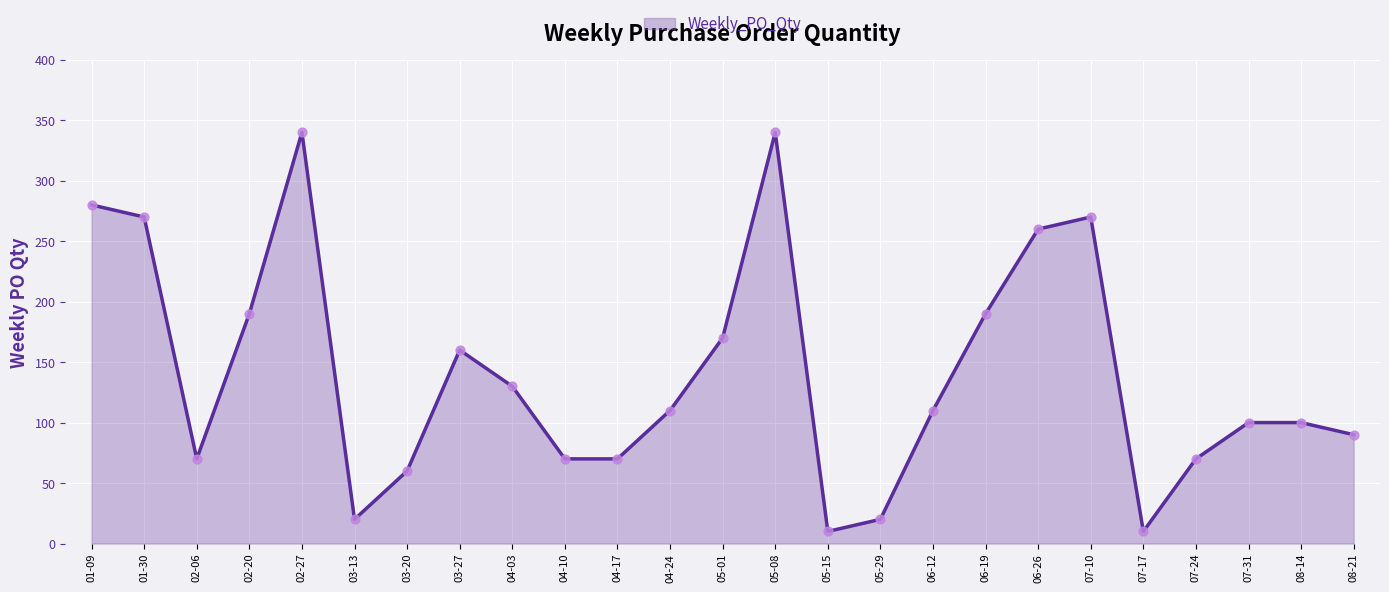

What is the ratio of the value at 06-19 to the value at 04-24?

1.7